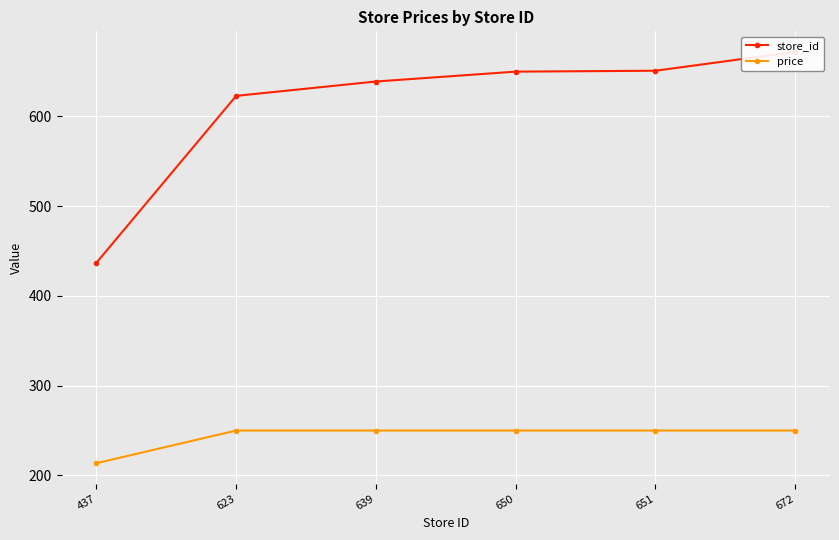

Where is price nearest to the value 231?

437